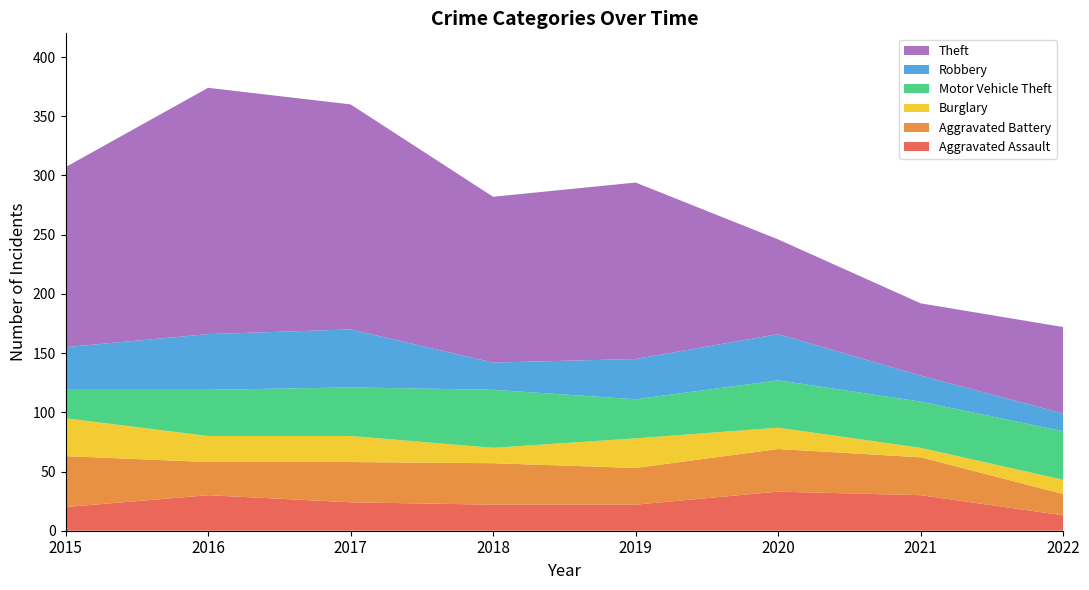

Reading right to left, list all the values displayed in this chart.

Aggravated Assault: 2022=13	2021=30	2020=33	2019=22	2018=22	2017=24	2016=30	2015=20
Aggravated Battery: 2022=18	2021=32	2020=36	2019=31	2018=35	2017=34	2016=28	2015=43
Burglary: 2022=12	2021=8	2020=18	2019=25	2018=13	2017=22	2016=22	2015=32
Motor Vehicle Theft: 2022=41	2021=39	2020=40	2019=33	2018=49	2017=41	2016=39	2015=24
Robbery: 2022=15	2021=22	2020=39	2019=34	2018=23	2017=49	2016=47	2015=36
Theft: 2022=73	2021=61	2020=80	2019=149	2018=140	2017=190	2016=208	2015=152